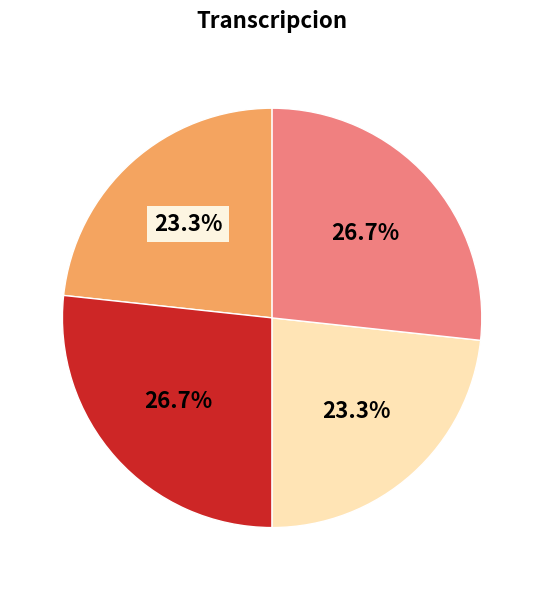

Is there any slice that represents more than half of the pie?

No